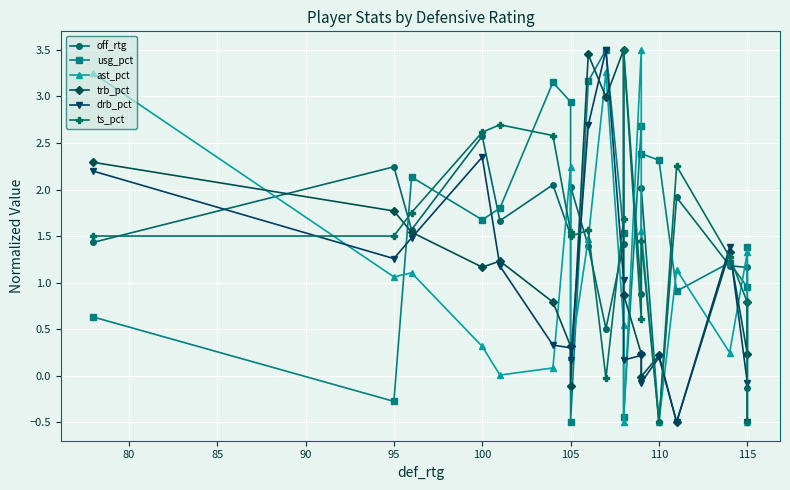

Reading left to right, extract all data points from this chart.

off_rtg: 1.4	2.2	1.6	2.6	1.7	2.1	1.5	2.0	1.4	0.5	1.4	3.5	0.9	2.0	-0.5	1.9	1.2	1.2	-0.1
usg_pct: 0.6	-0.3	2.1	1.7	1.8	3.2	2.9	-0.5	3.2	3.5	1.5	-0.4	2.7	2.4	2.3	0.9	1.2	0.9	1.4
ast_pct: 3.2	1.1	1.1	0.3	0.0	0.1	2.2	0.2	1.5	3.3	0.5	-0.5	3.5	1.6	-0.5	1.1	0.2	1.3	-0.5
trb_pct: 2.3	1.8	1.5	1.2	1.2	0.8	0.3	-0.1	3.5	3.0	3.5	0.9	0.2	-0.0	0.2	-0.5	1.3	0.2	0.8
drb_pct: 2.2	1.3	1.5	2.3	1.2	0.3	0.3	0.2	2.7	3.5	1.0	0.2	0.2	-0.1	0.2	-0.5	1.4	-0.1	-0.5
ts_pct: 1.5	1.5	1.8	2.6	2.7	2.6	1.5	1.5	1.6	-0.0	1.7	3.5	0.6	1.4	-0.5	2.3	1.3	0.8	-0.5